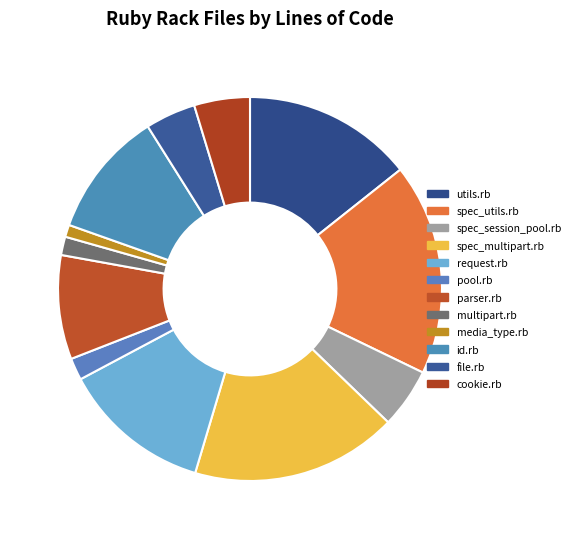

Count the number of slices in the pie.

12